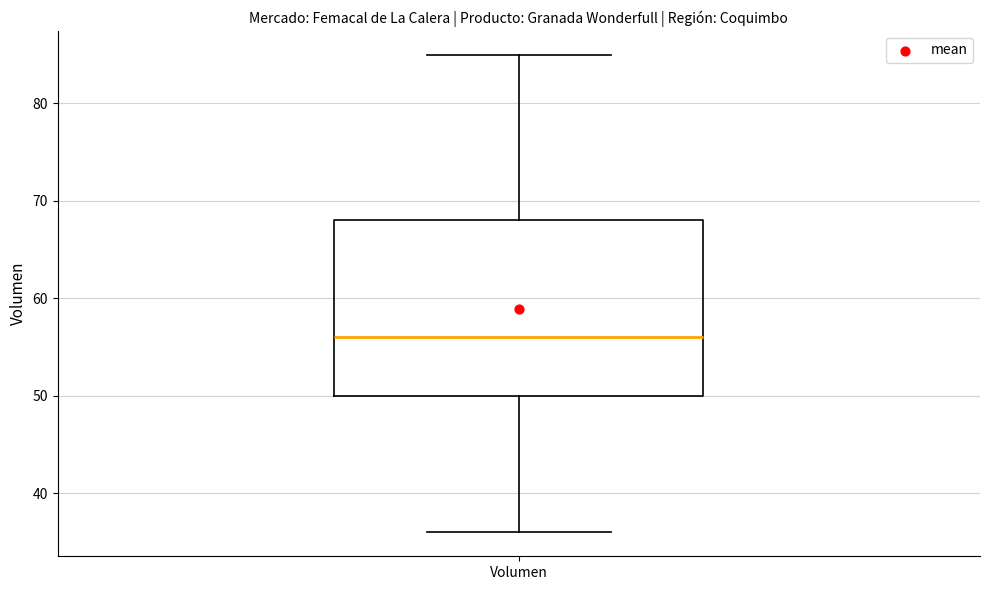

Read this box plot against the y-axis: the position of the median line, the range covered by the box, and the ends of both whiskers. The values are not printed on the chart, so give them approximately, as read against the axis.

median 56, box 50 to 68, whiskers 36 to 85